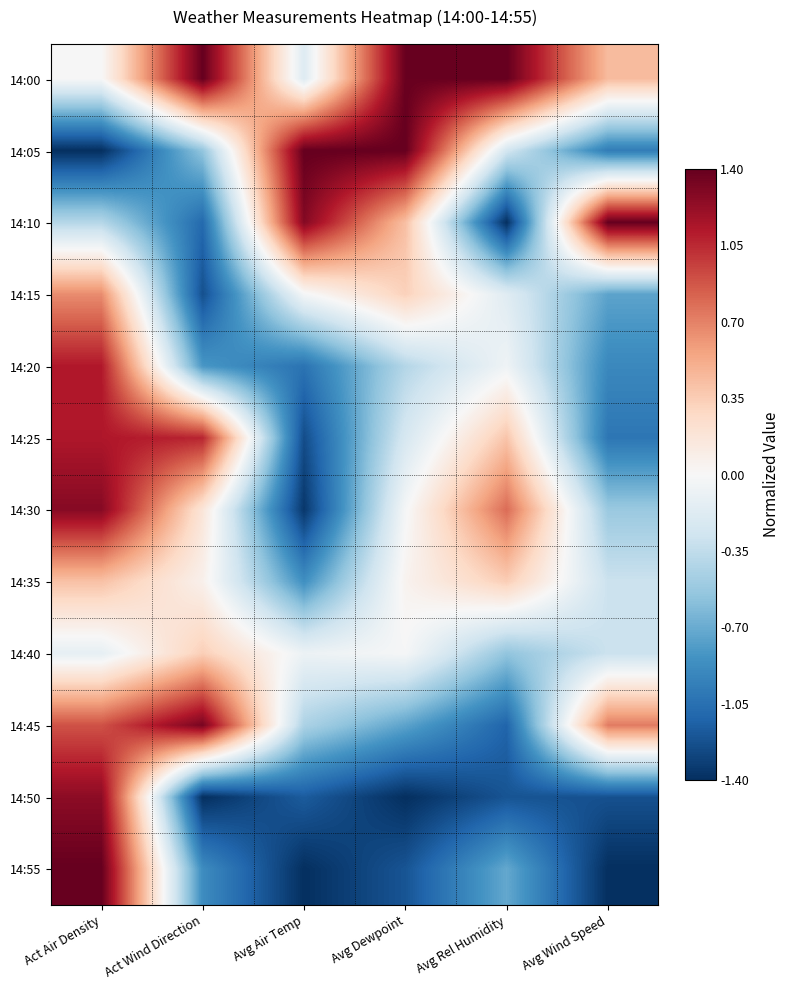

Rank the series by their maximum value, from highest to lowest.

14:00, 14:05, 14:10, 14:55, 14:45, 14:30, 14:50, 14:25, 14:20, 14:15, 14:35, 14:40